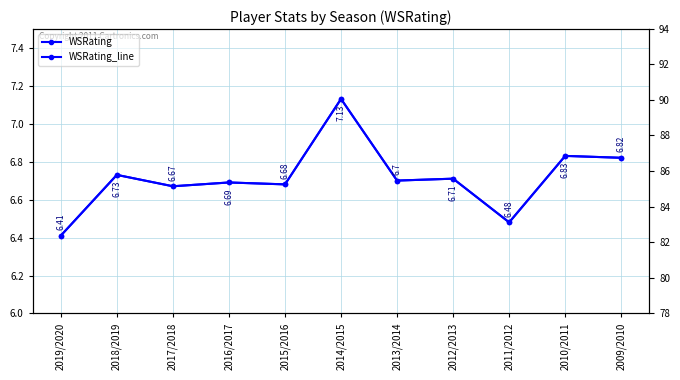

How many WSRating_line values are between 6 and 7?

10